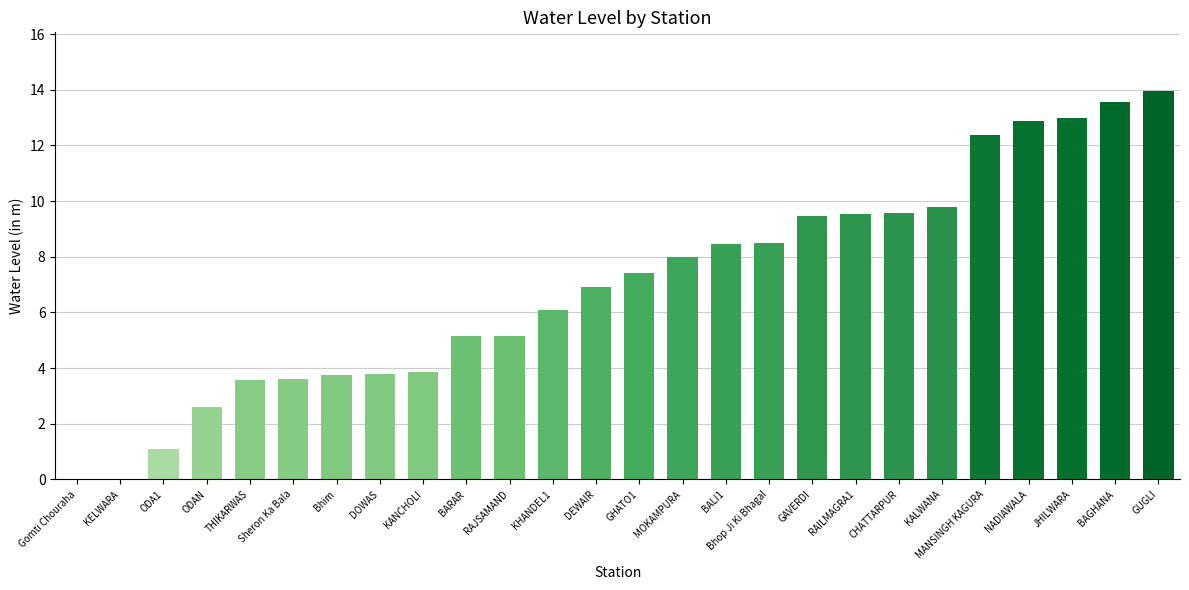

What is the ratio of the value at RAJSAMAND to the value at BAGHANA?

0.4